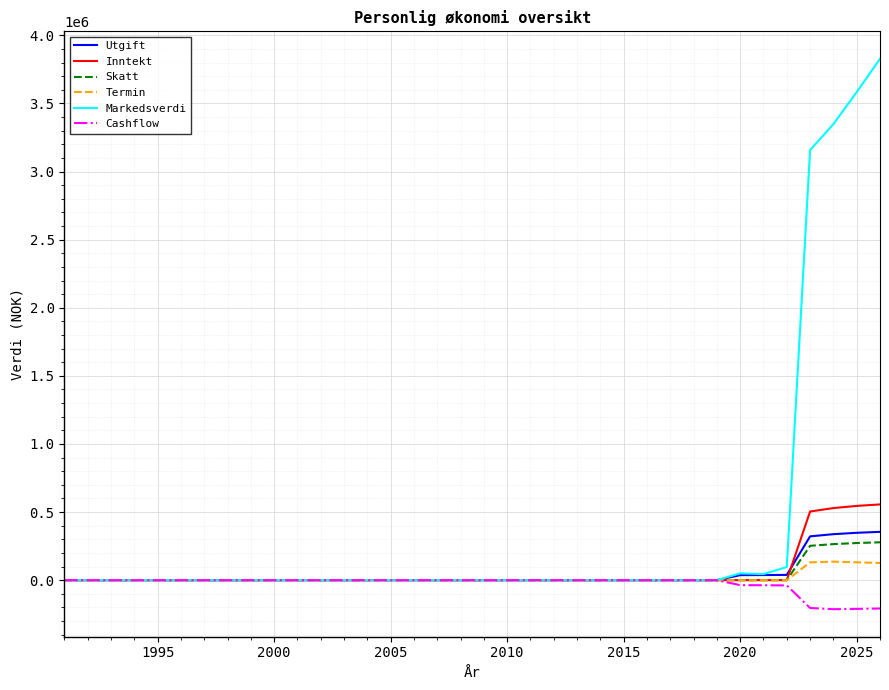

At how many categories does at least one series exceed 1762937?

4